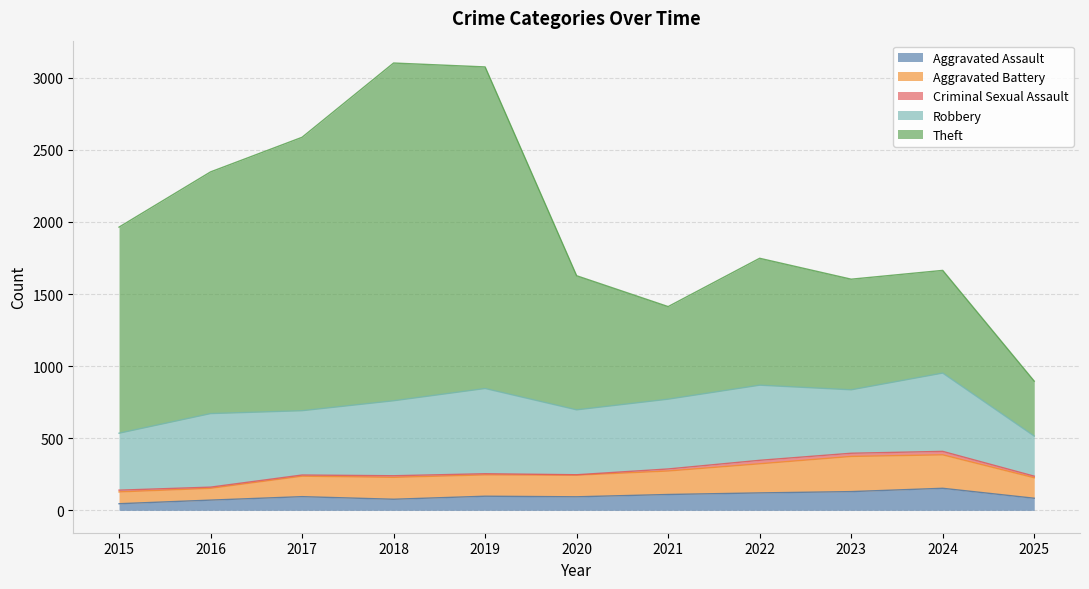

What is the maximum value for Aggravated Assault?

153